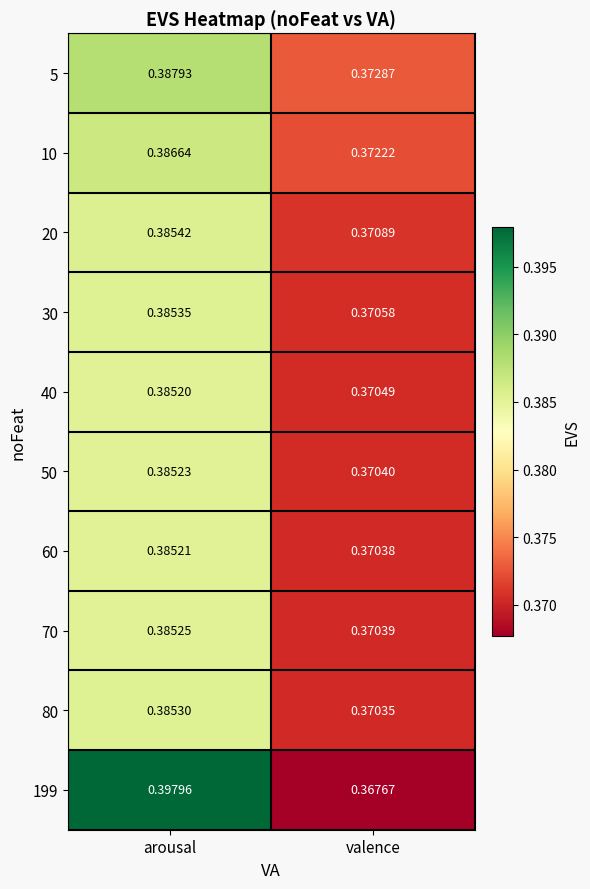

Is the value of 70 at valence greater than the value of 5 at valence?

No